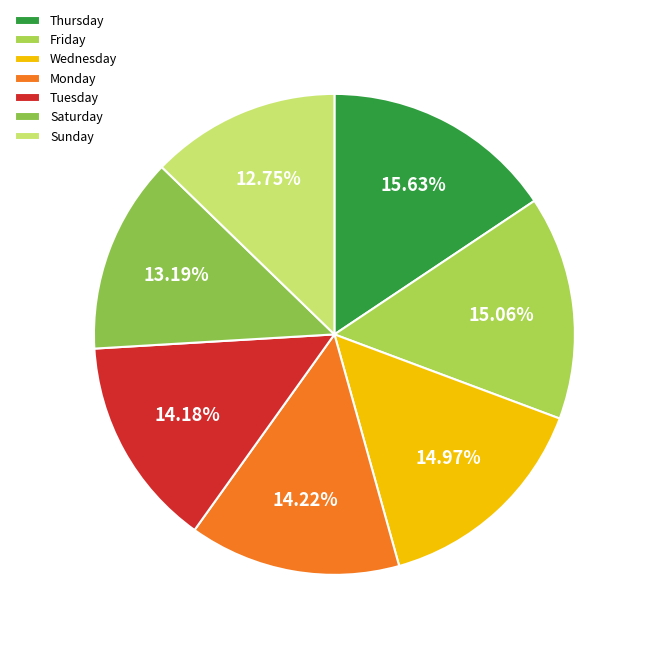

How many slices are in this pie chart?

7